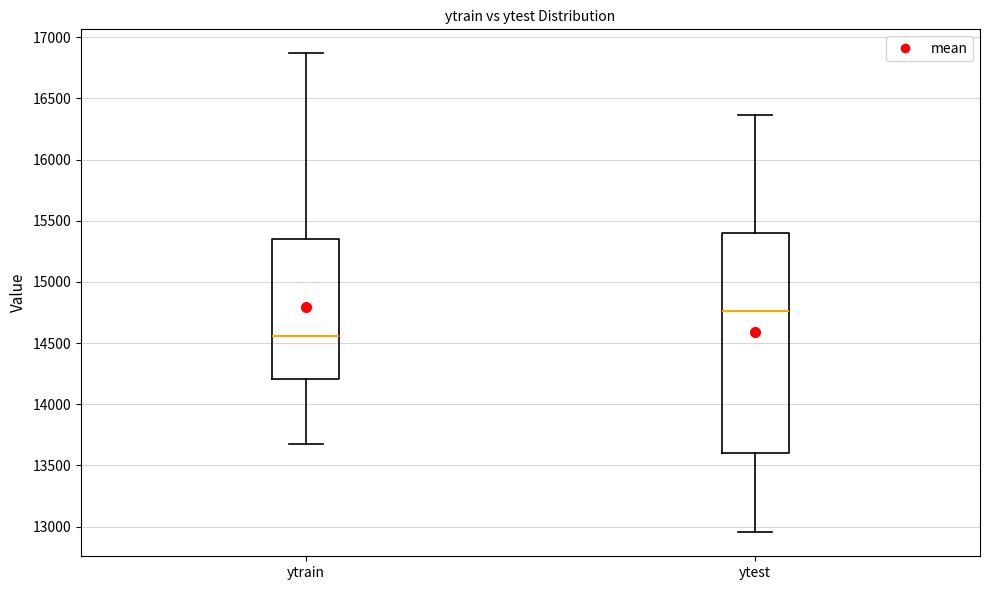

Where does the upper whisker of the box for ytrain end on the y-axis? The values are not printed on the chart, so give them approximately, as read against the axis.

16850